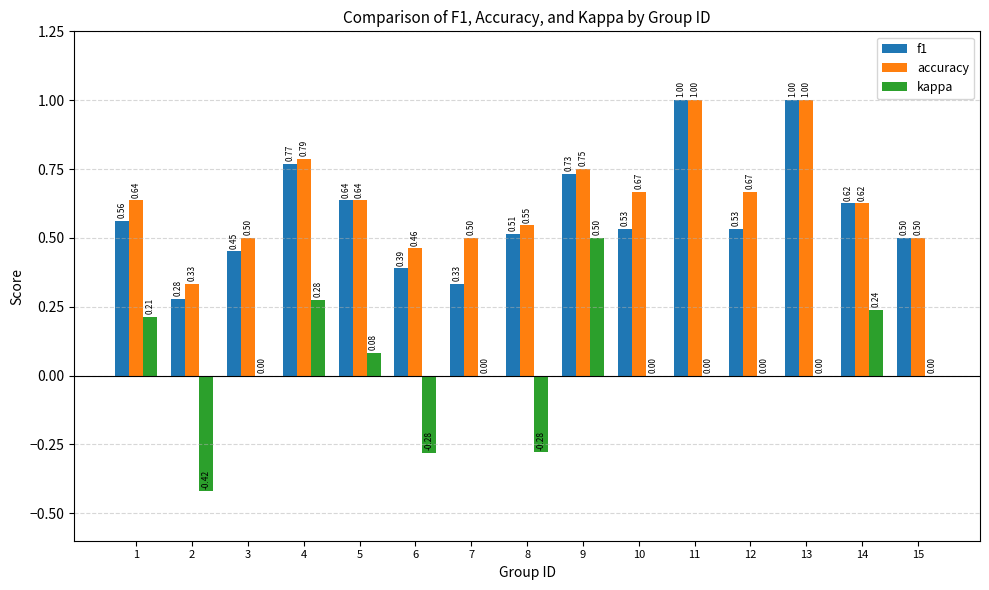

What is the greatest value displayed?

1.0